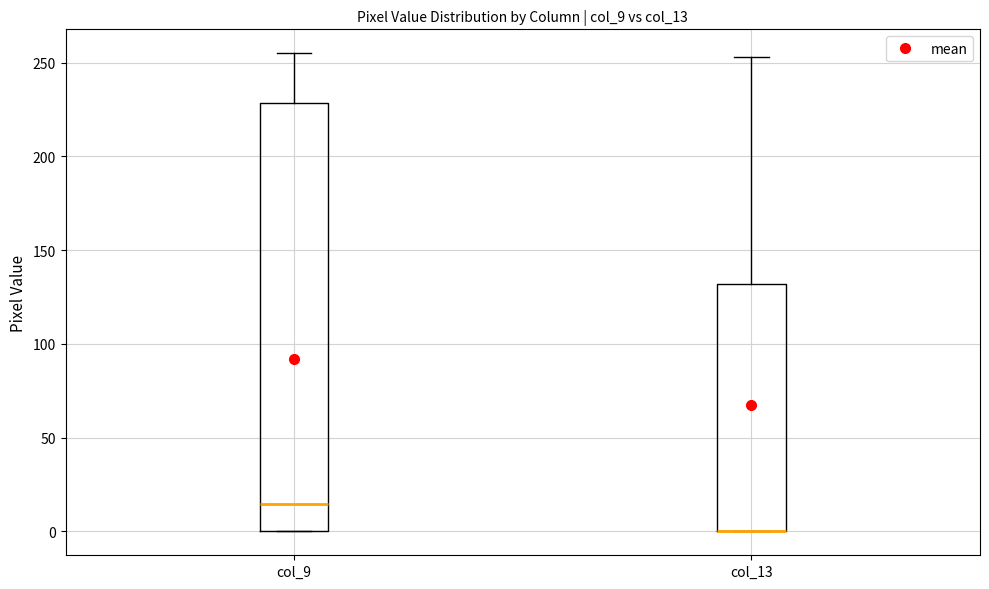

Which box is the tallest, from its lower edge to its upper edge?

col_9